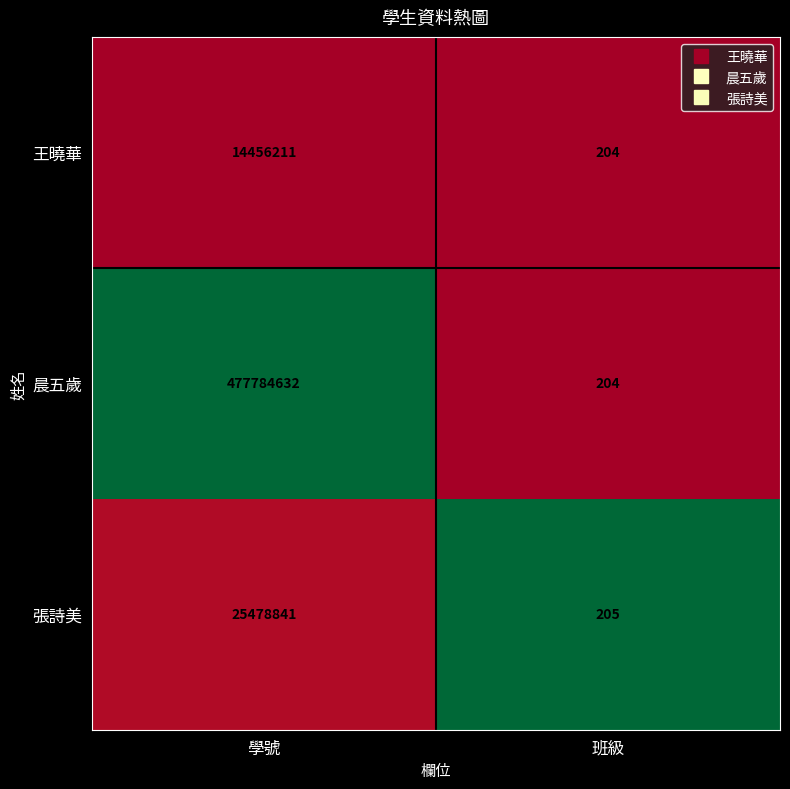

True or false: 王曉華 has a value of 14456211 at 學號.

True